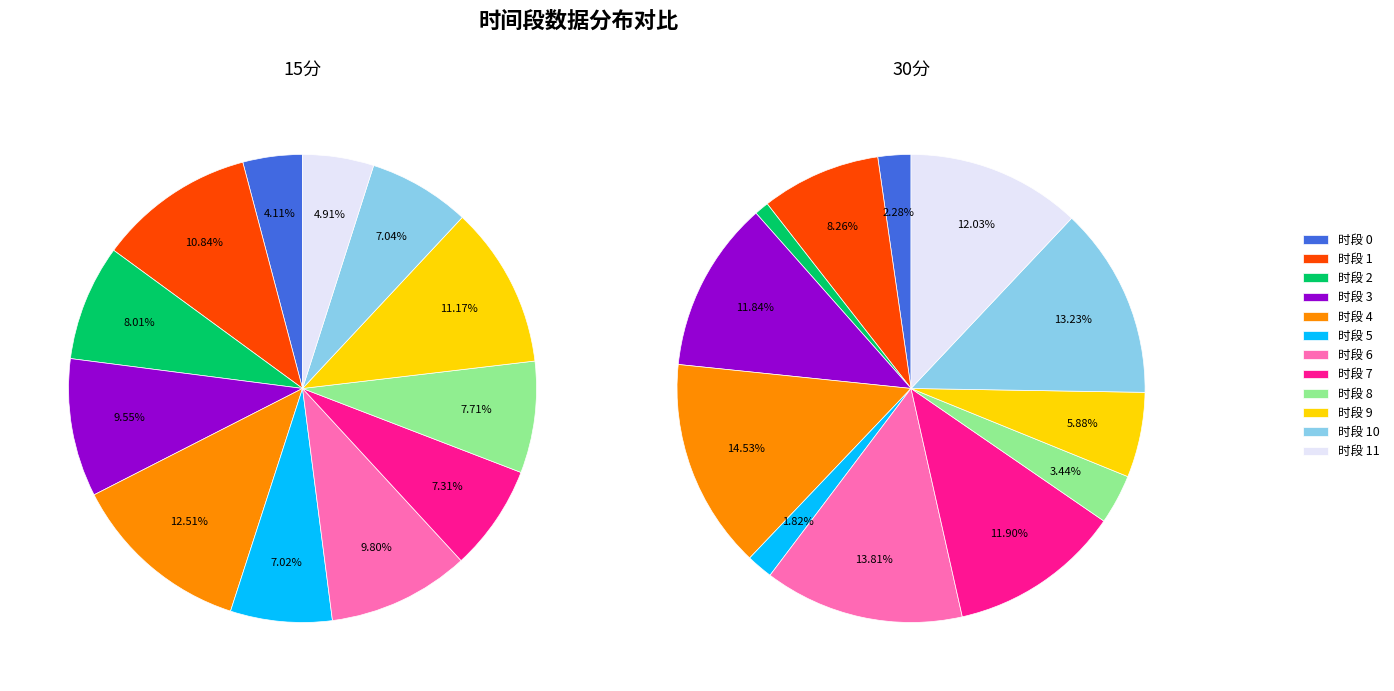

To the nearest percent, what portion does 5 represent?

7%